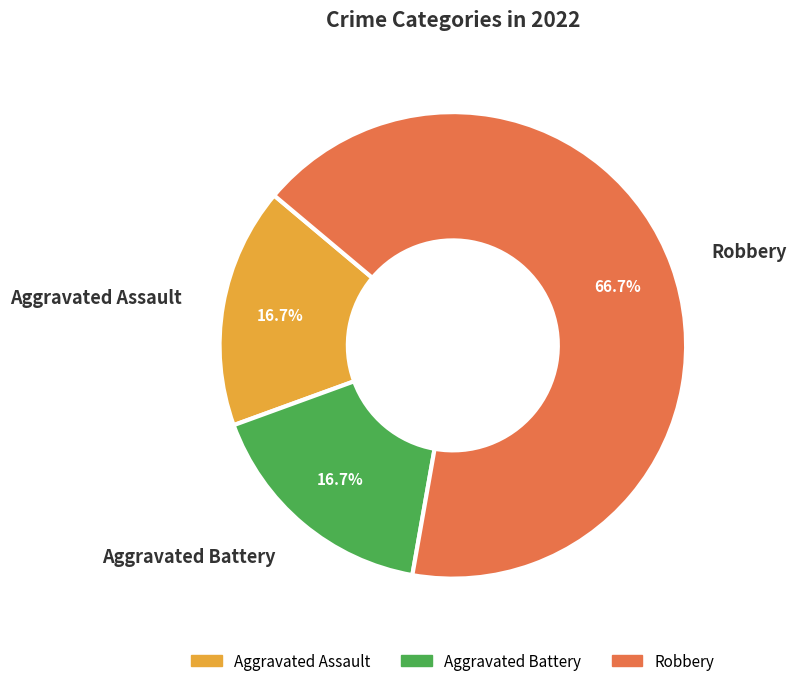

What percentage do Robbery and Aggravated Assault together represent?

83.3%